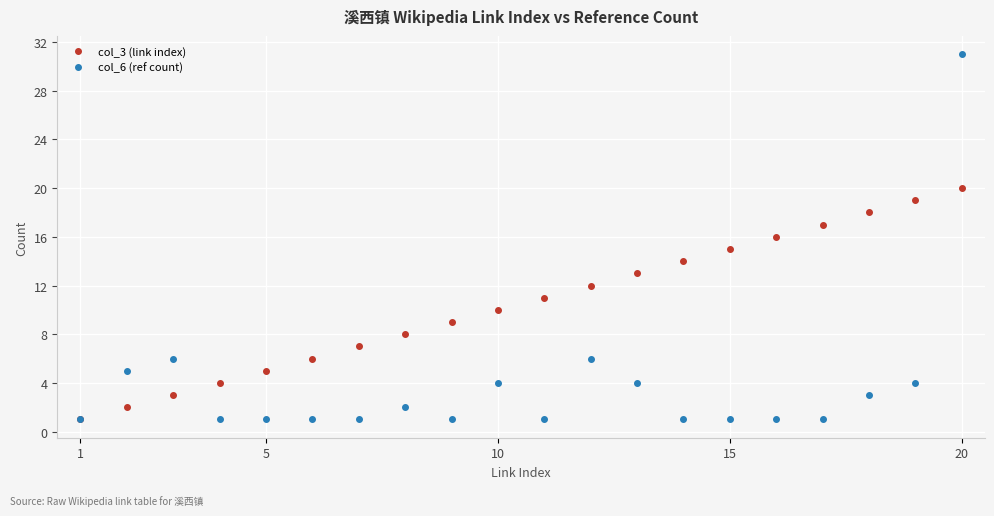

Which series has the largest total across all categories?

col_3 (link index)